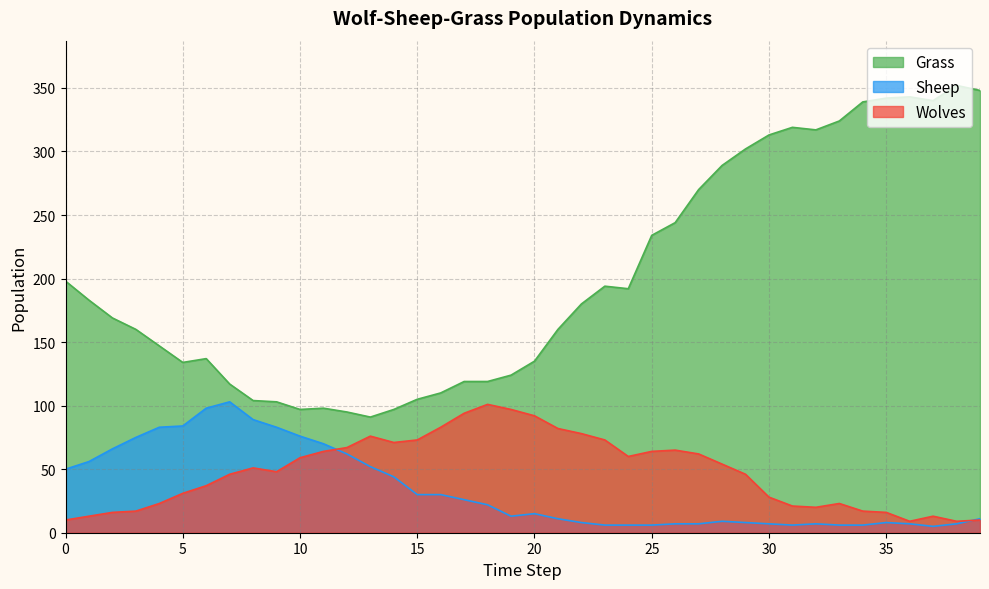

The value of Wolves at 14 is 122. True or false?

False